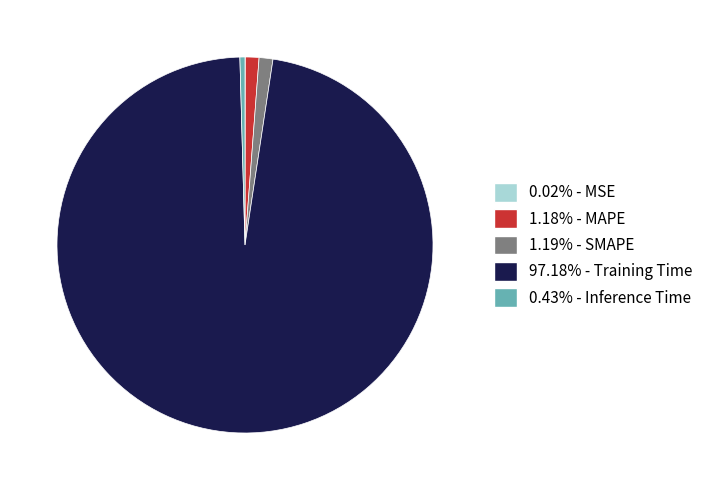

Combined, do 97.18% - Training Time and 0.43% - Inference Time account for over 50%?

Yes